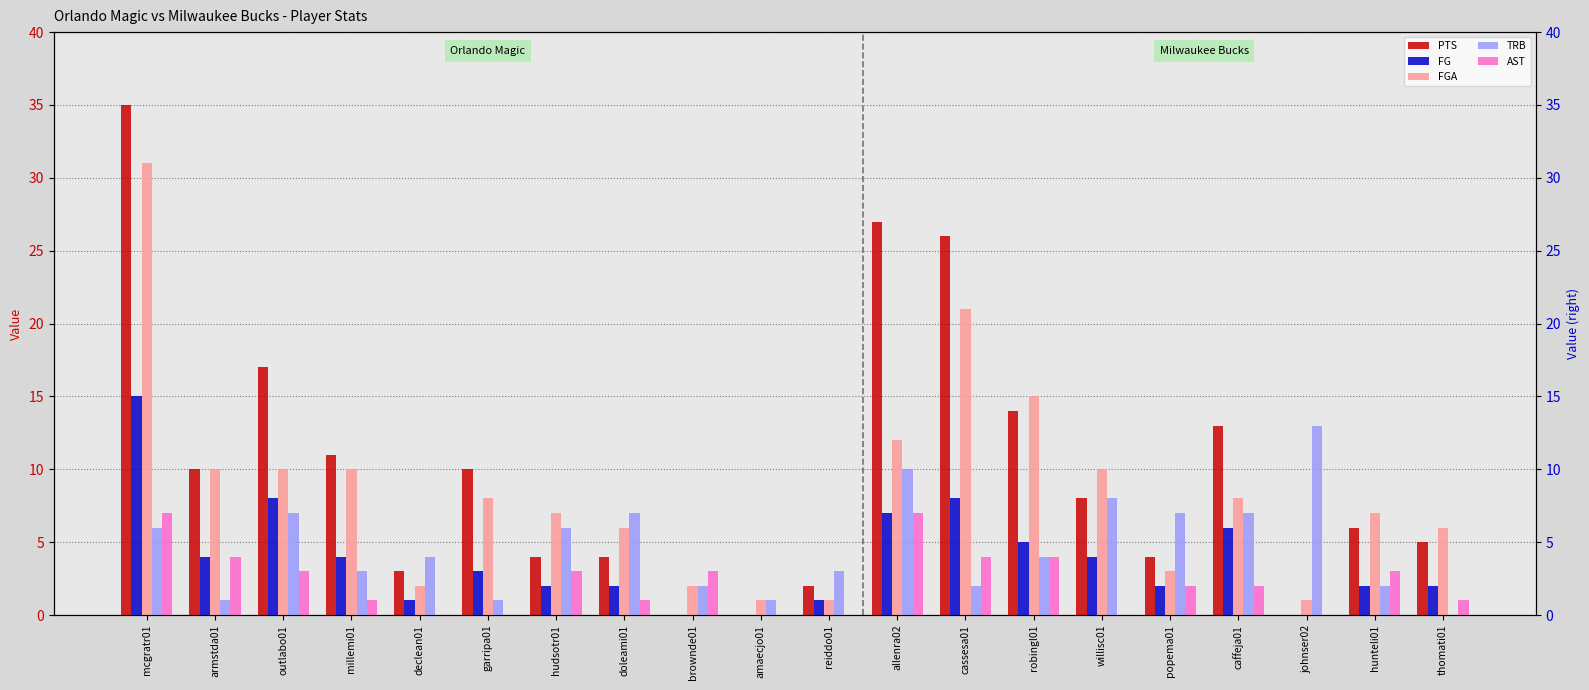

What is the difference between the highest and lowest values at millemi01?

10